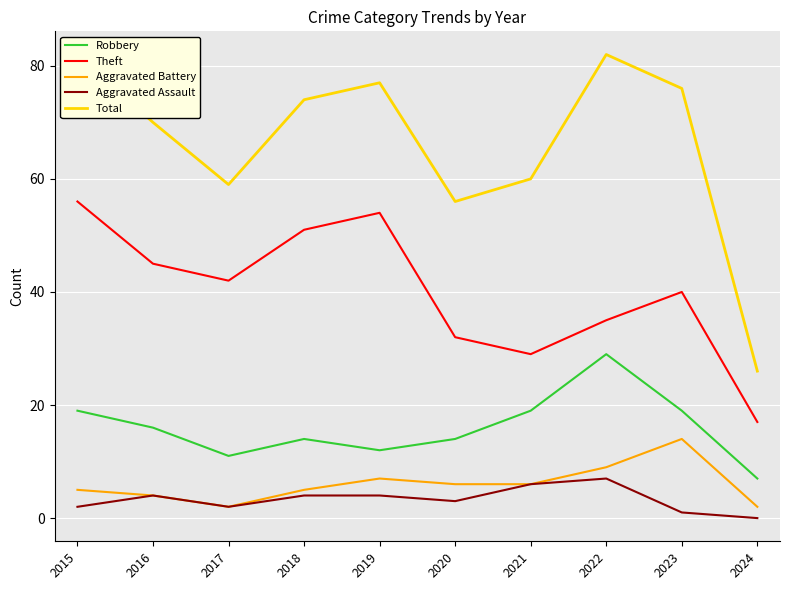

True or false: Total and Aggravated Assault intersect in this chart.

False